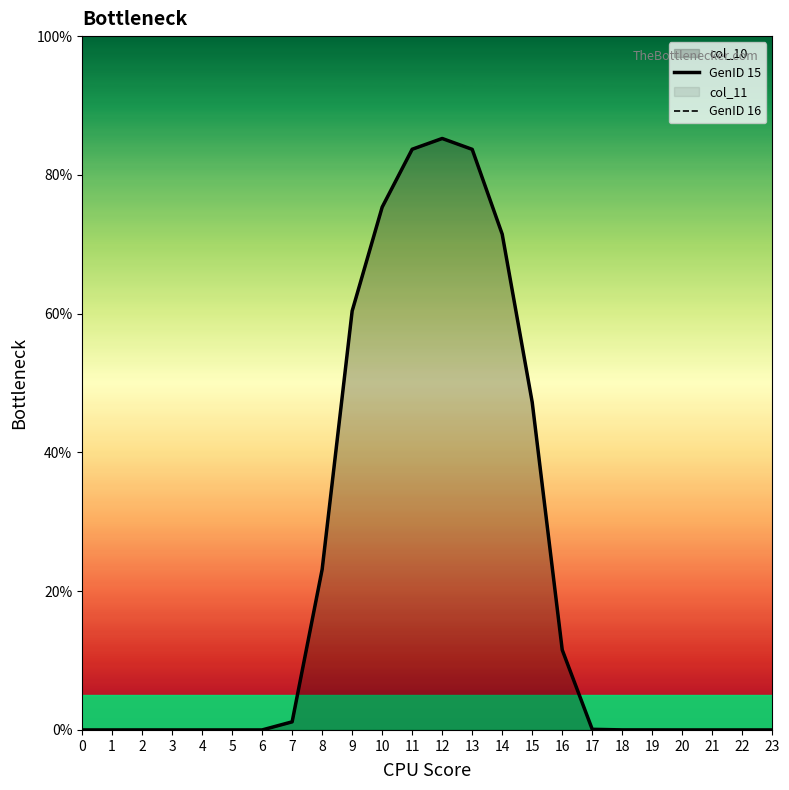

In GenID 15, how many points are higher than both neighbors (excluding endpoints)?

2